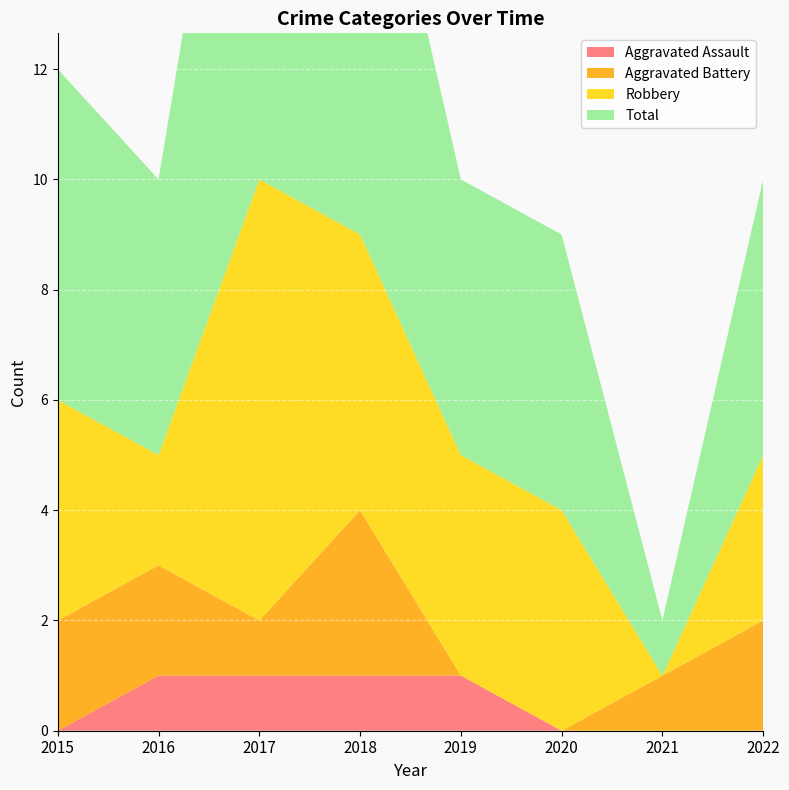

Reading left to right, what are all the values shown in this chart?

Aggravated Assault: 0	1	1	1	1	0	0	0
Aggravated Battery: 2	2	1	3	0	0	1	2
Robbery: 4	2	8	5	4	4	0	3
Total: 6	5	11	9	5	5	1	5